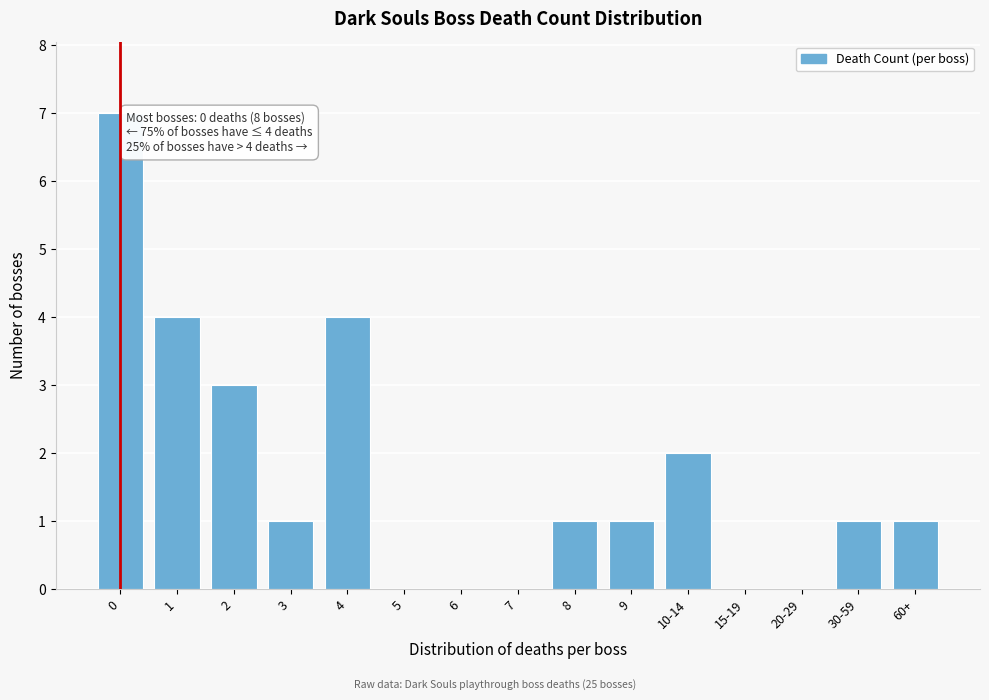

Reading right to left, list all the values displayed in this chart.

60+=1	30-59=1	20-29=0	15-19=0	10-14=2	9=1	8=1	7=0	6=0	5=0	4=4	3=1	2=3	1=4	0=7